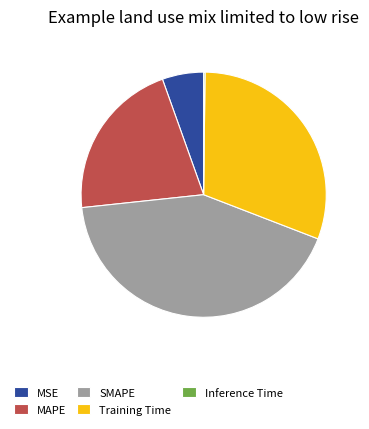

Which slice is the largest?

SMAPE